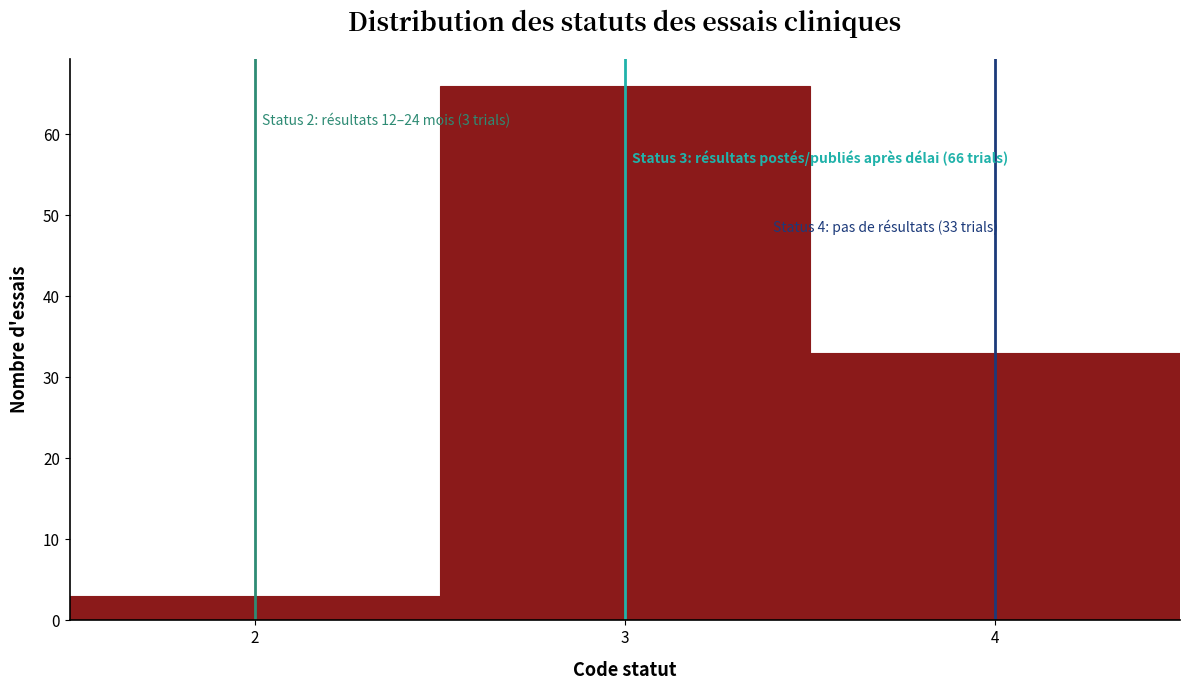

Over which range of the x-axis is the bar tallest?

2.5 to 3.5